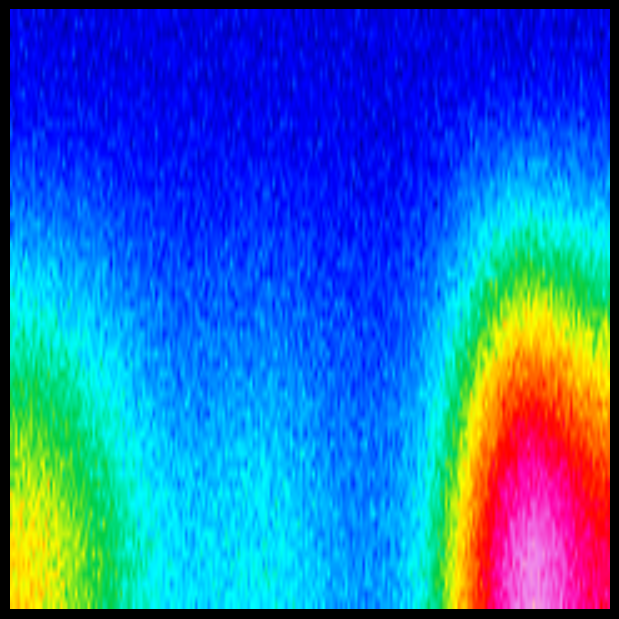

The value of col_labels at 2 is 6. True or false?

True